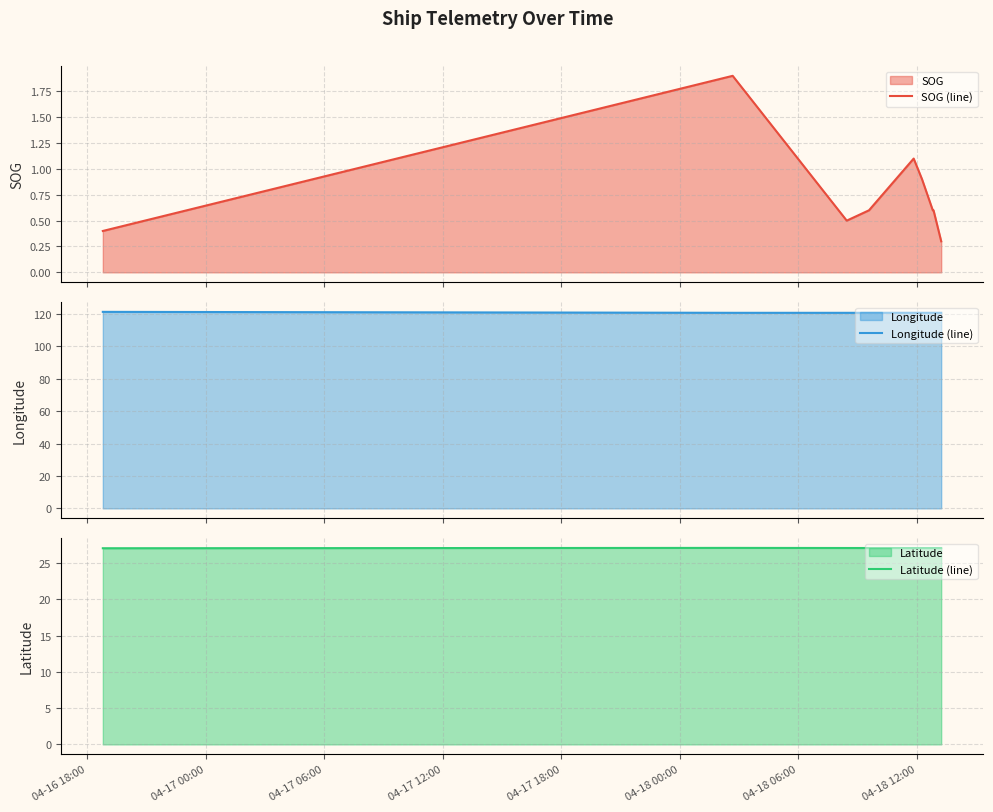

Reading right to left, list all the values displayed in this chart.

SOG (line): 0.3	0.6	0.6	0.9	1.1	0.6	0.5	1.9	0.4
Longitude (line): 120.7	120.7	120.7	120.7	120.7	120.7	120.7	120.7	121.3
Latitude (line): 27.1	27.1	27.1	27.1	27.1	27.1	27.1	27.1	27.1